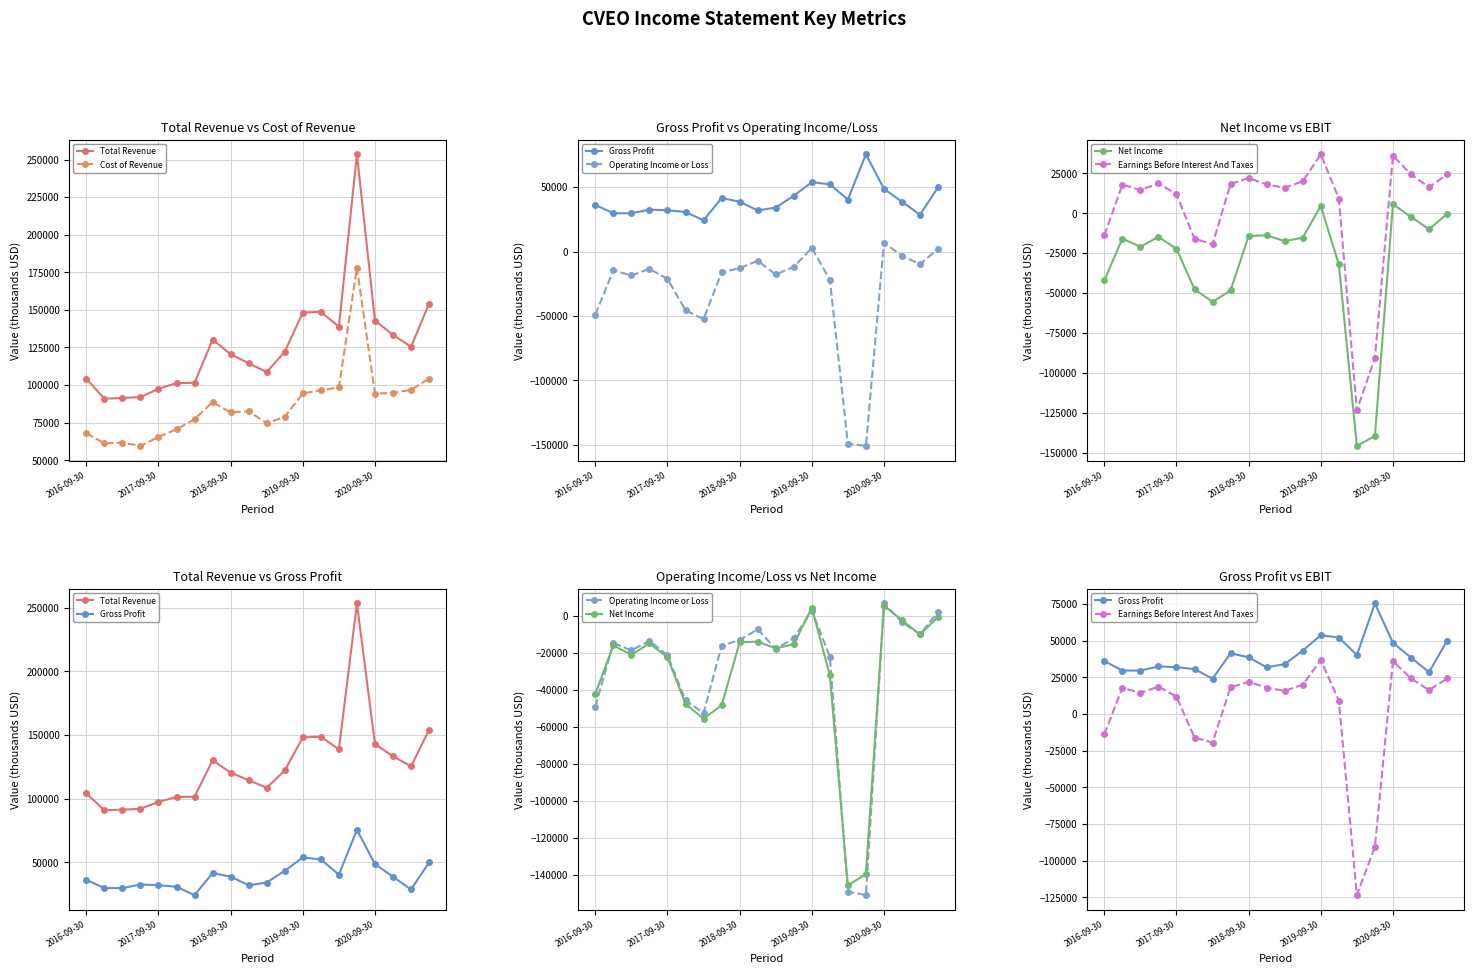

Is the value of Net Income at 14 greater than the value of Operating Income or Loss at 11?

No